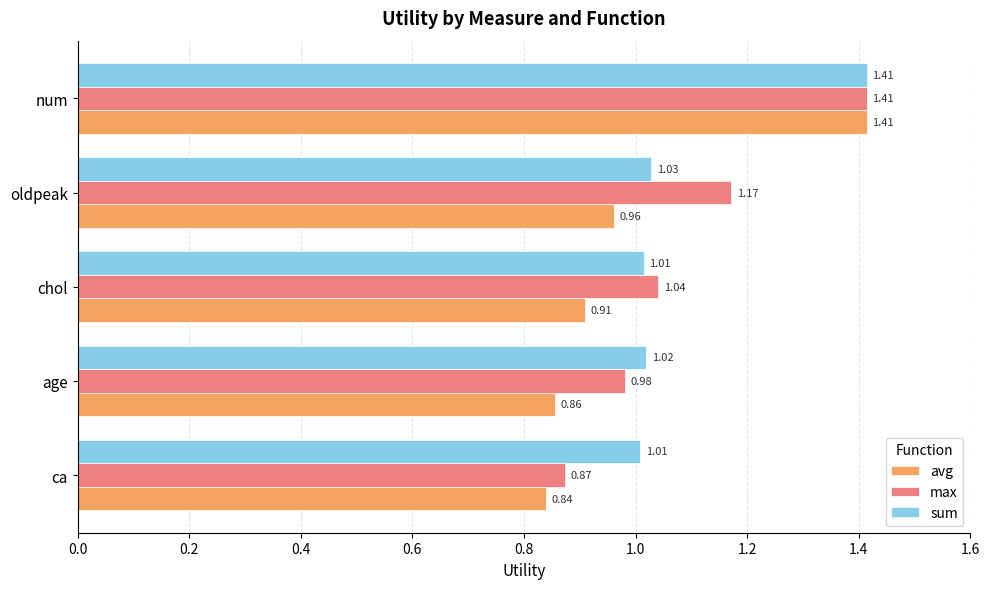

At how many categories does at least one series exceed 1?

5